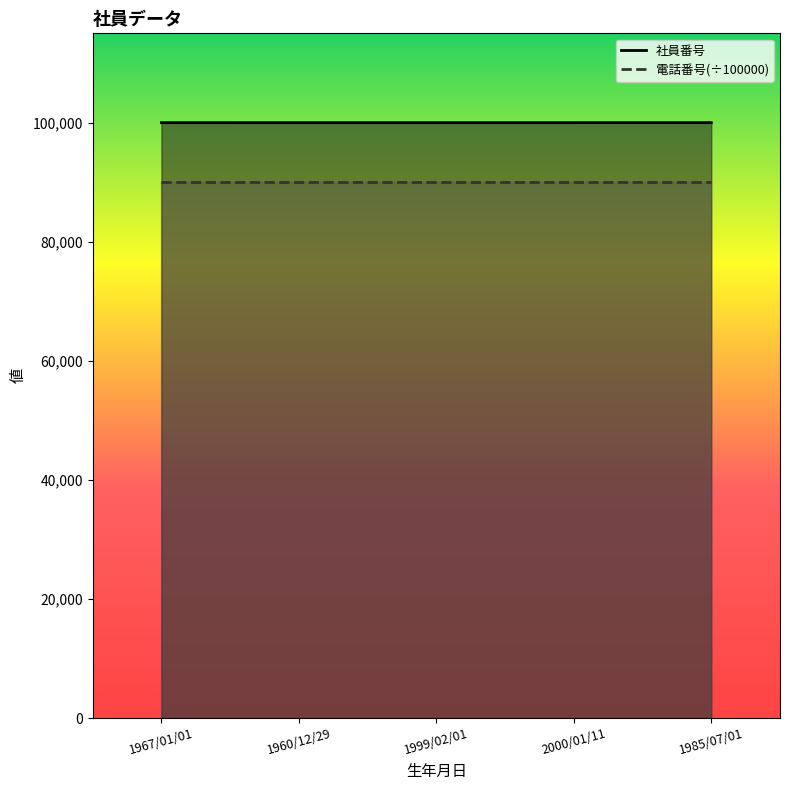

Between 1960/12/29 and 1985/07/01, which series saw the biggest shift?

社員番号